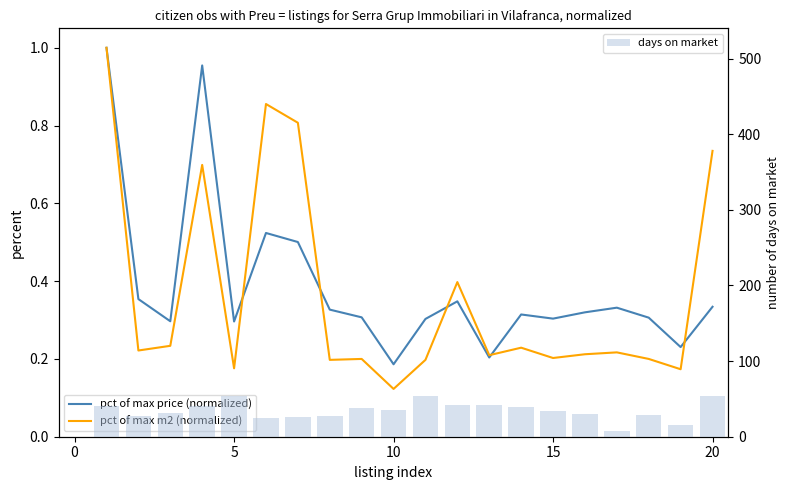

Where is days on market nearest to the value 30?

15